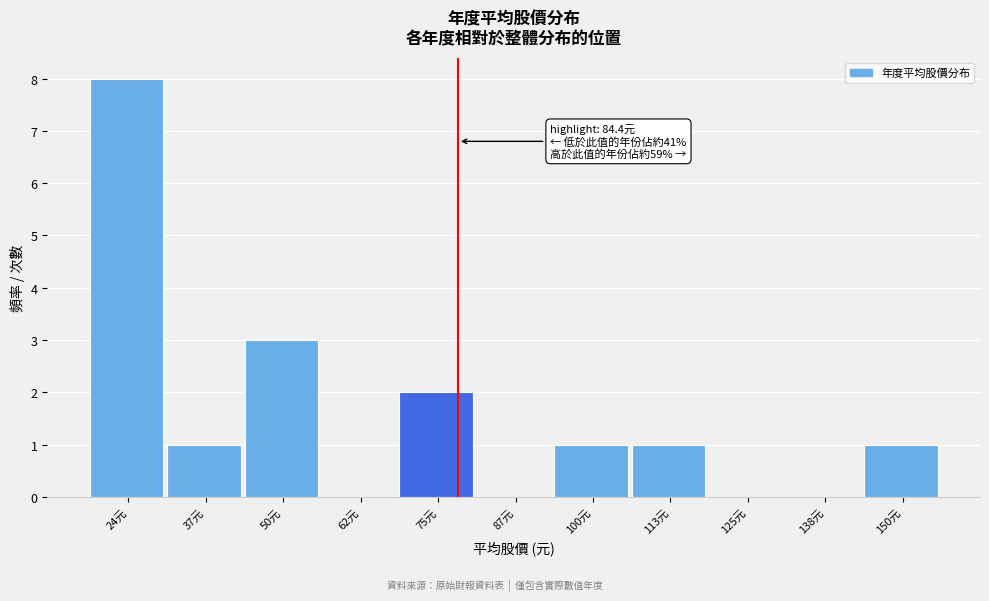

Reading right to left, transcribe all the data shown in this chart.

150元=1	138元=0	125元=0	113元=1	100元=1	87元=0	75元=2	62元=0	50元=3	37元=1	24元=8